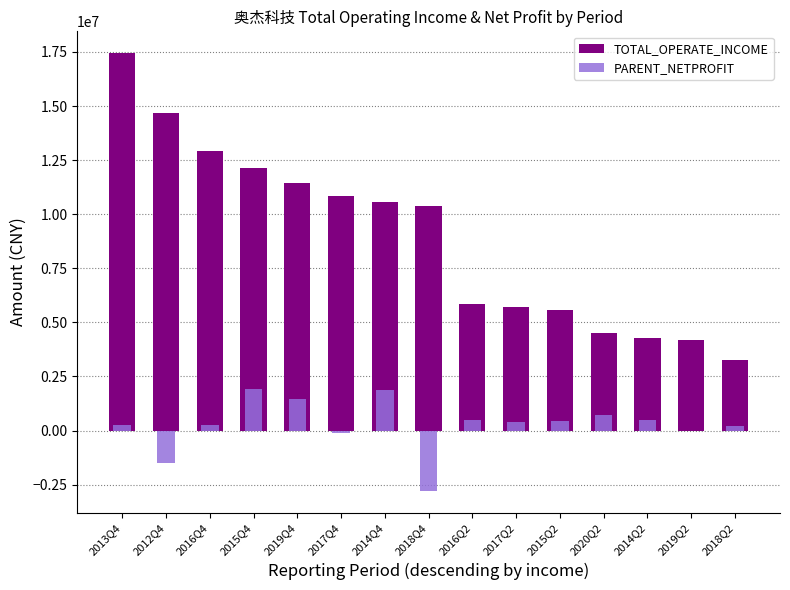

What is the difference between the second highest and second lowest values in the PARENT_NETPROFIT series?

3371228.6